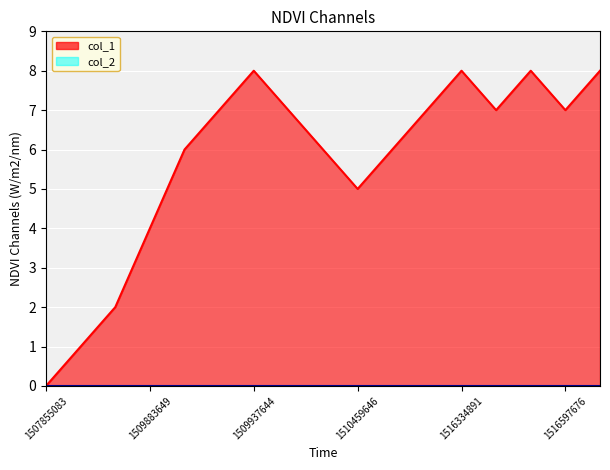

What is the ratio of the value at 1510459646 to the value at 1509934072?

0.7